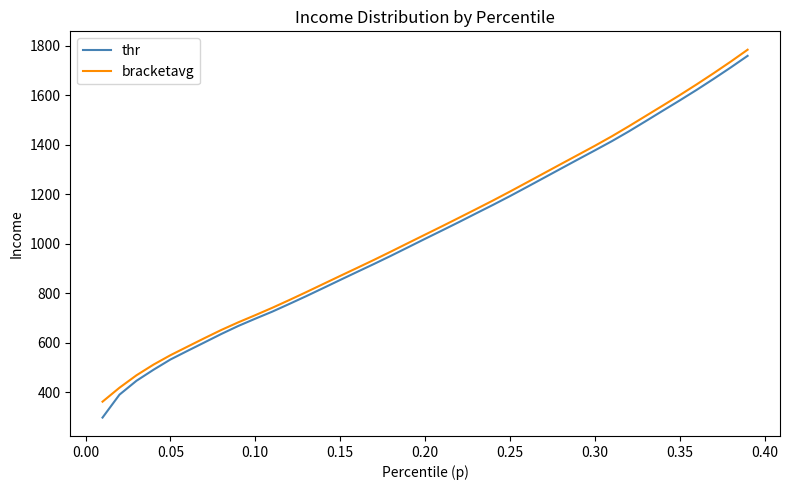

What is the maximum value shown in the chart?

1783.9